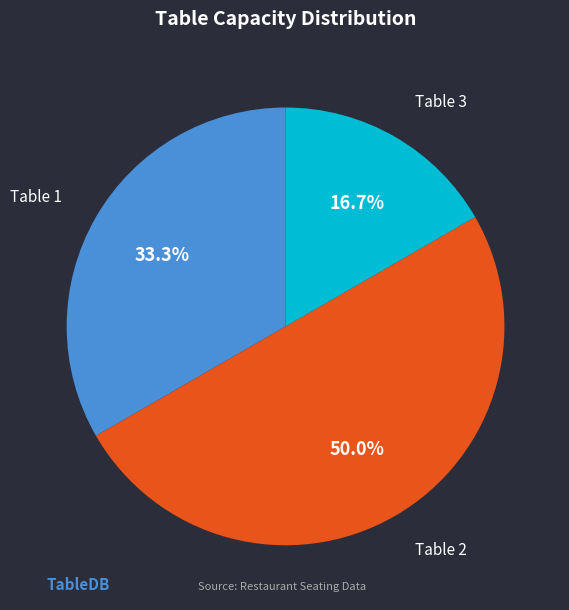

True or false: Table 2 accounts for 64% of the total.

False